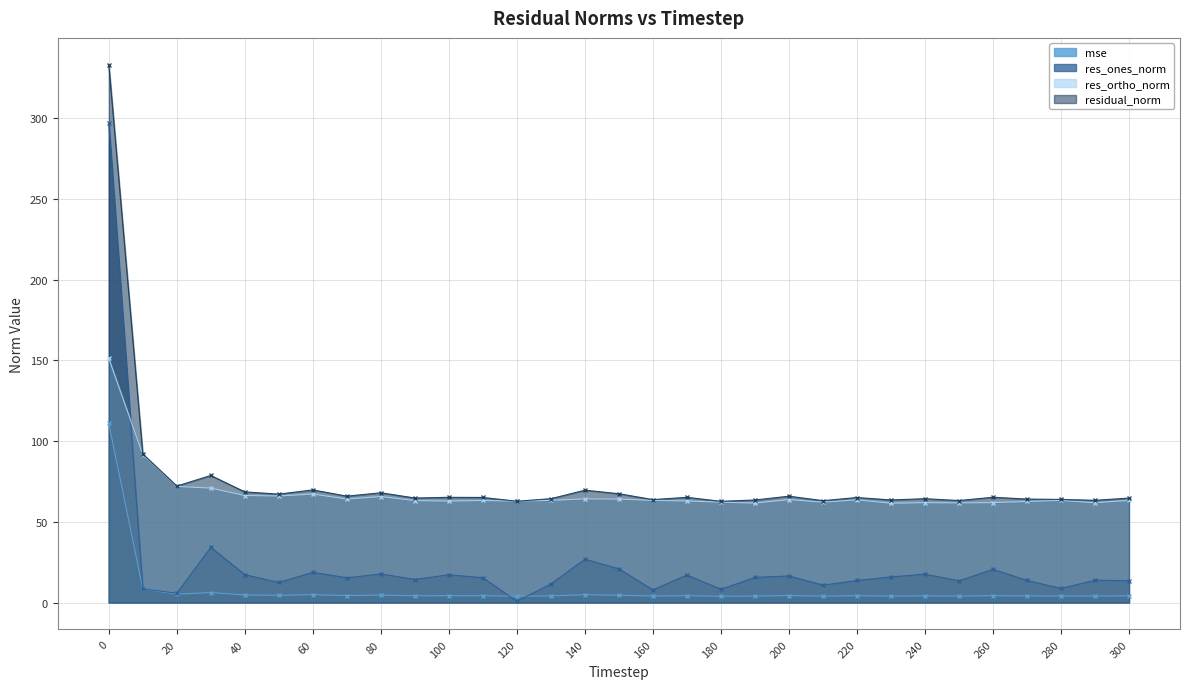

How many interior local valleys does the mse series have?

11